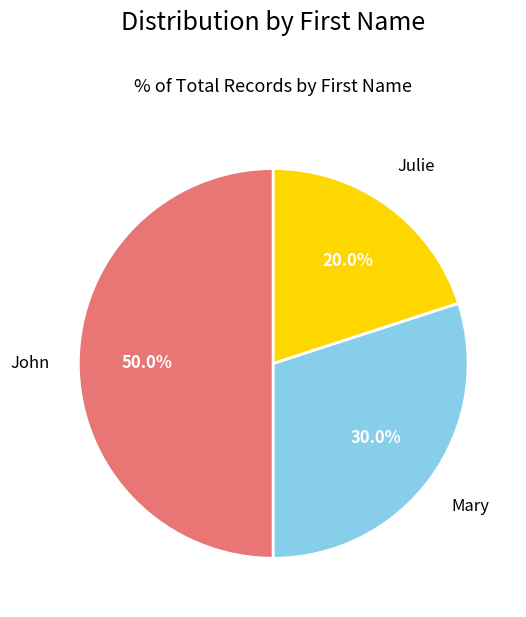

What is the smallest slice in the pie chart?

Julie